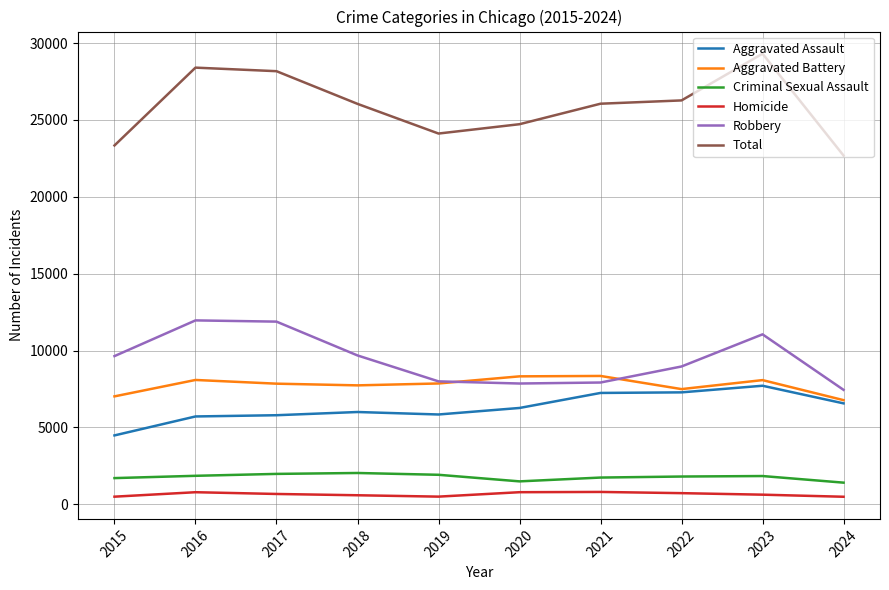

Which series has the widest spread of values?

Total